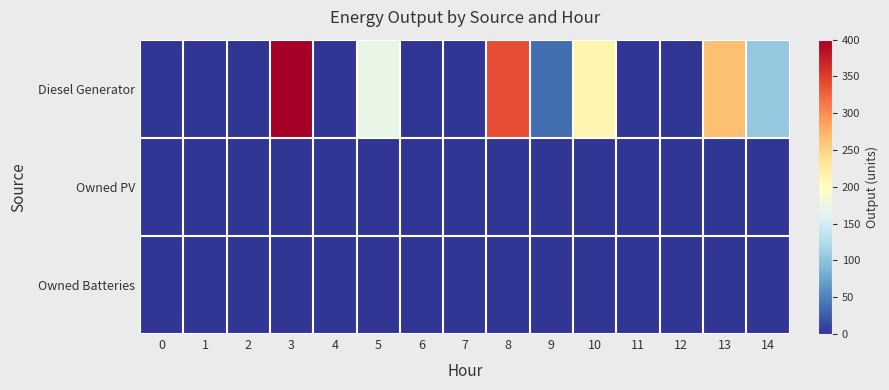

Which series has the largest range (max minus min)?

row_0